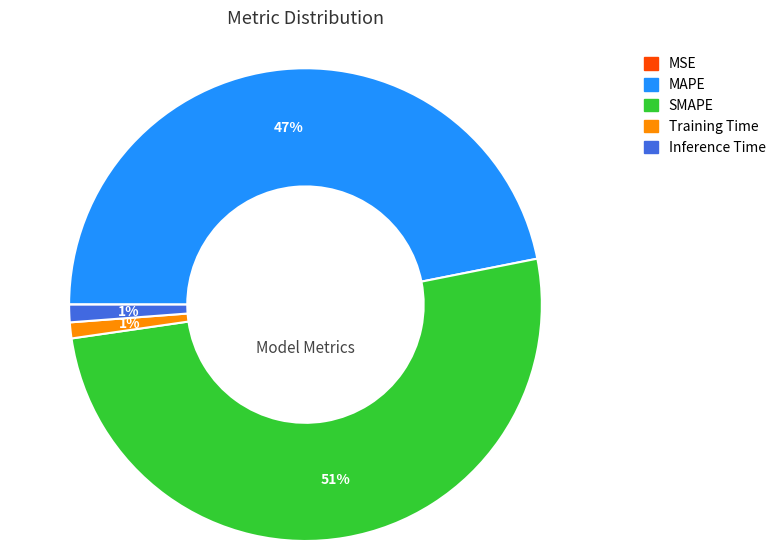

Which category has the biggest portion of the pie?

SMAPE